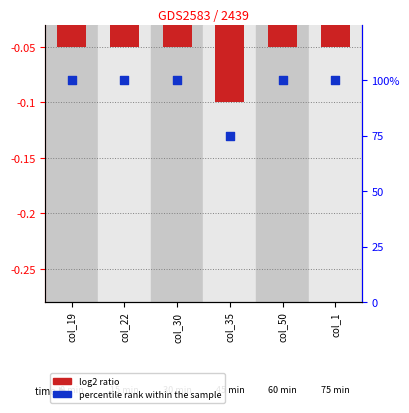

At which category is the sum across all series the highest?

col_19